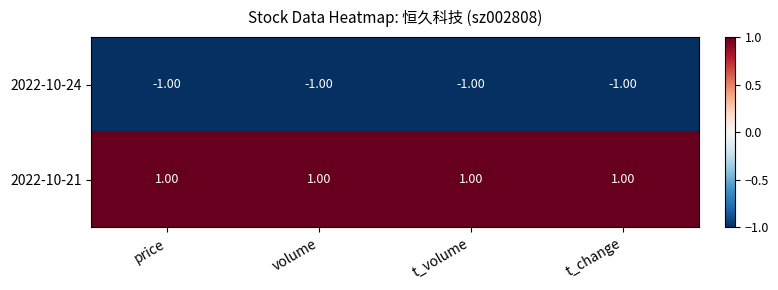

Where is 2022-10-24 nearest to the value -1?

price